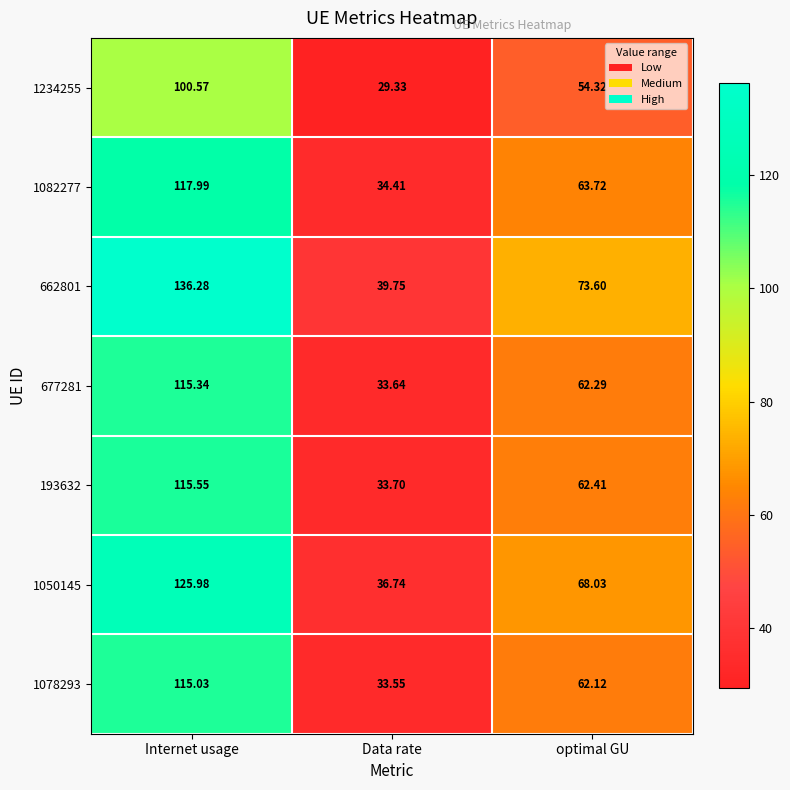

Is the value of 1050145 at optimal GU greater than the value of 193632 at optimal GU?

Yes